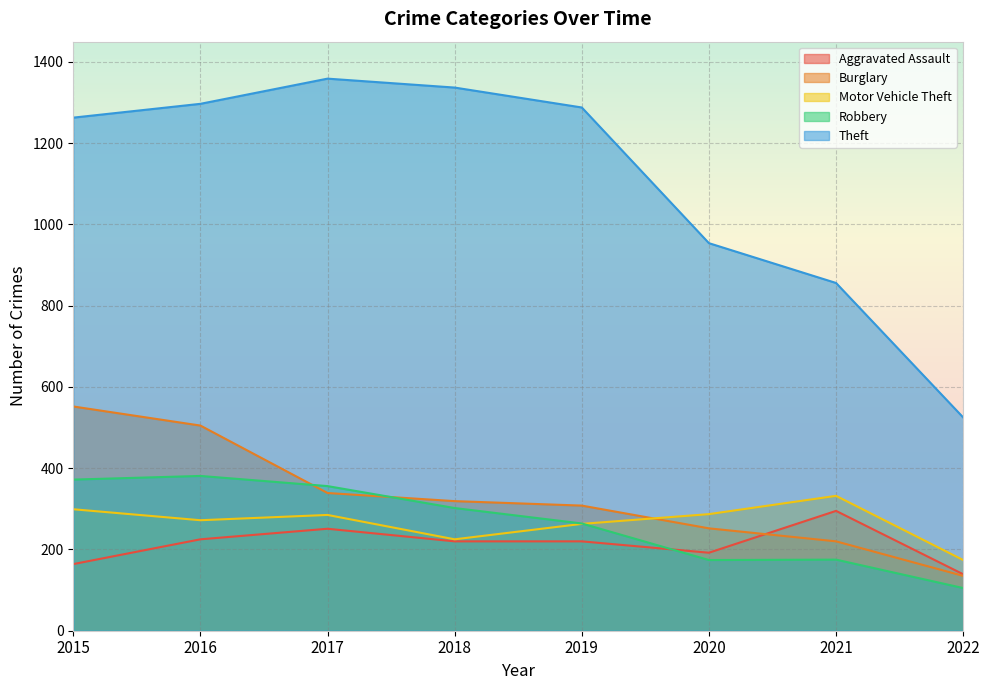

What is the value of the Robbery point at the 2nd from the left?

381